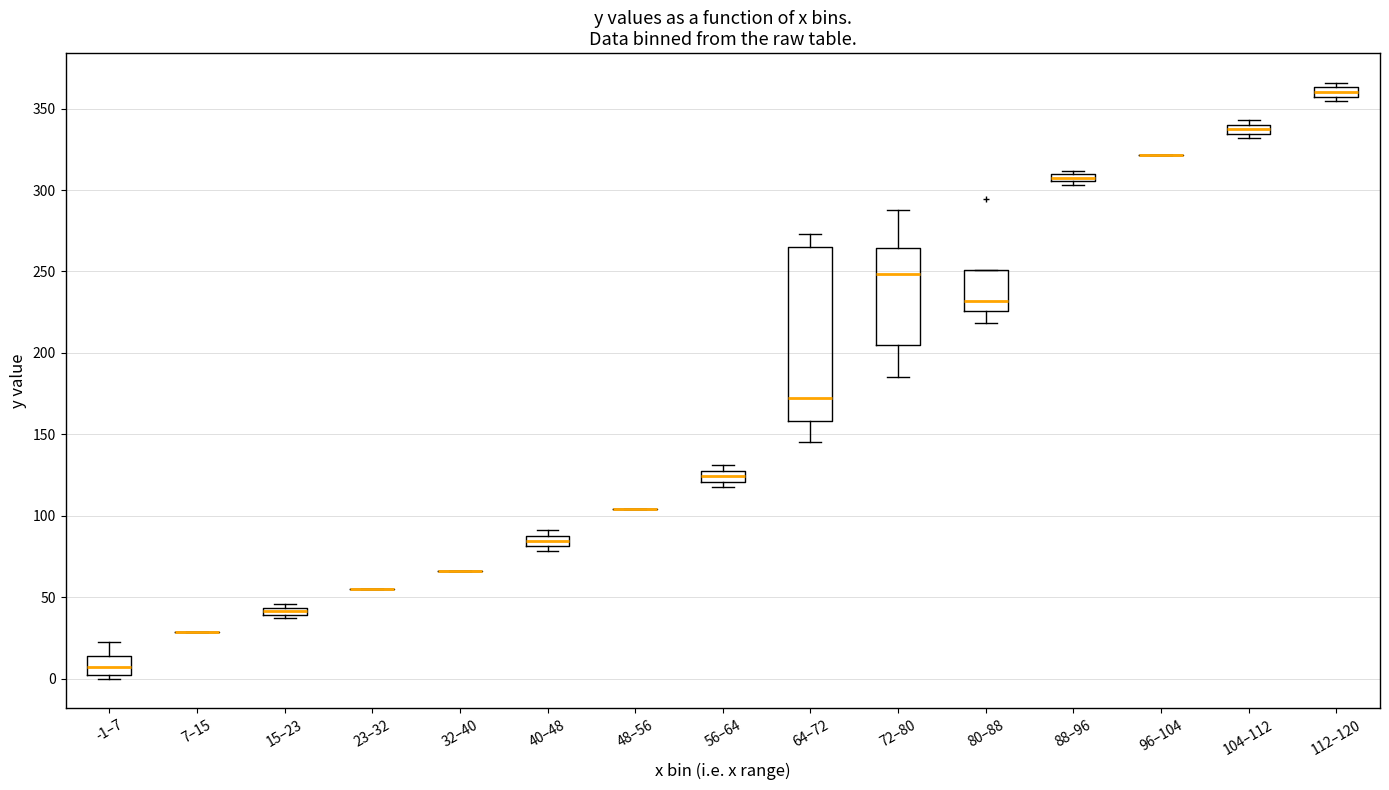

Where does the median line of the box for 112–120 sit on the y-axis? The values are not printed on the chart, so give them approximately, as read against the axis.

360